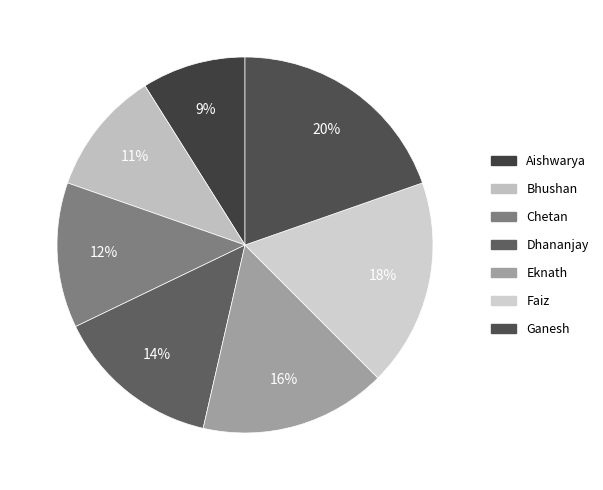

To the nearest percent, what percentage of the pie is Dhananjay?

14%